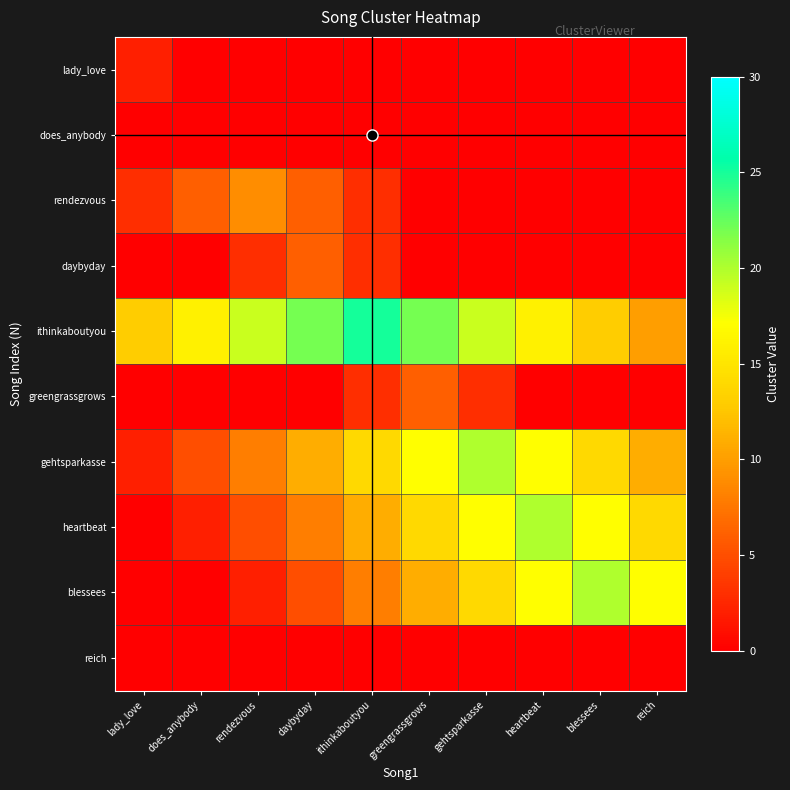

Rank the series at blessees from highest to lowest value.

blessees, heartbeat, gehtsparkasse, ithinkaboutyou, lady_love, does_anybody, rendezvous, daybyday, greengrassgrows, reich